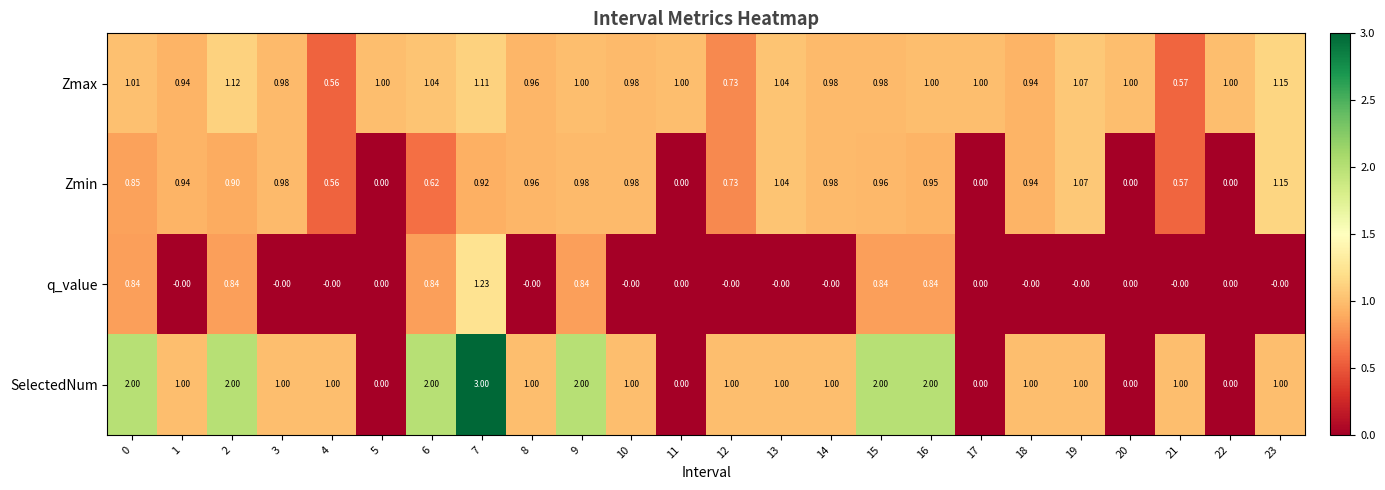

Which series has the largest total across all categories?

SelectedNum